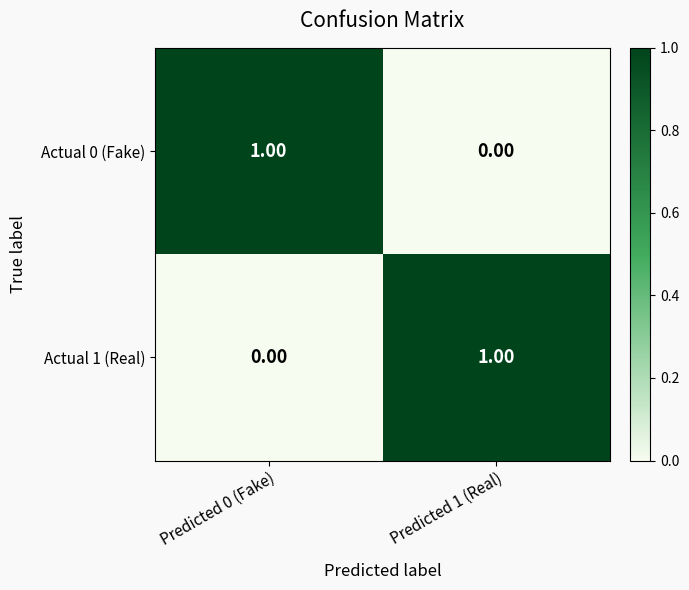

At Predicted 0 (Fake), list the series in order from smallest to largest.

Actual 1 (Real), Actual 0 (Fake)